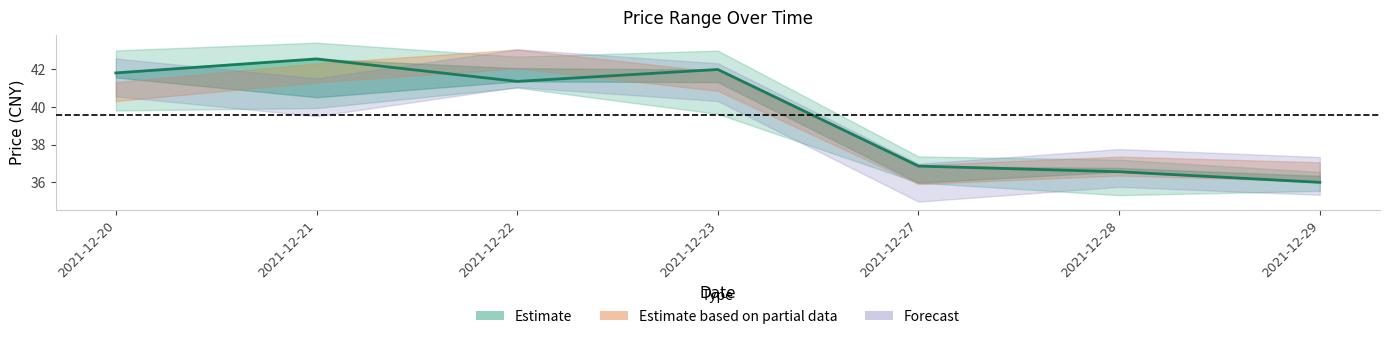

What is the average value of the price series?

39.6